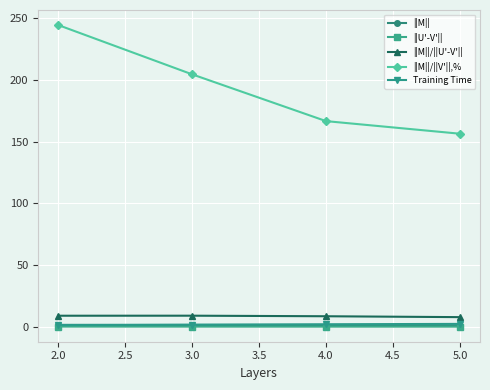

What is the spread (max minus min) of values at 2.0?

244.3